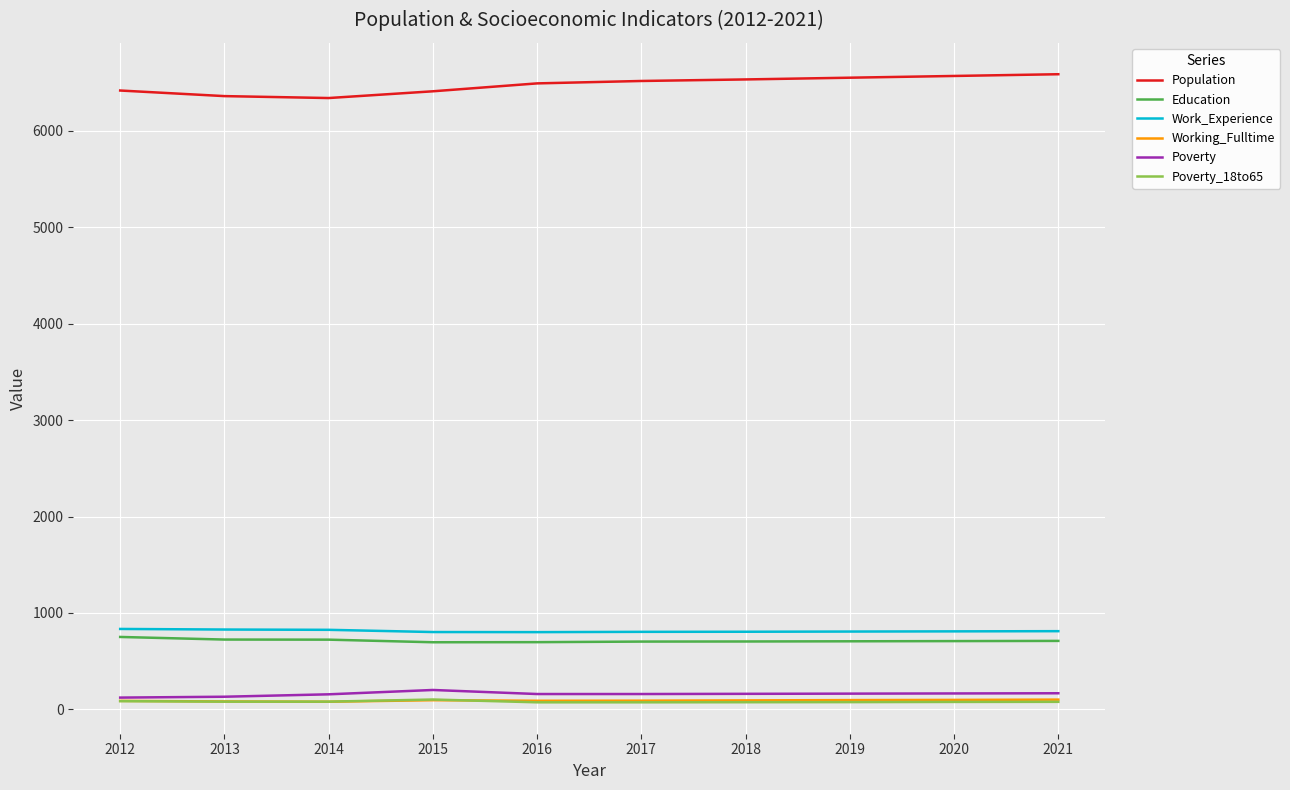

Which series has the largest total across all categories?

Population